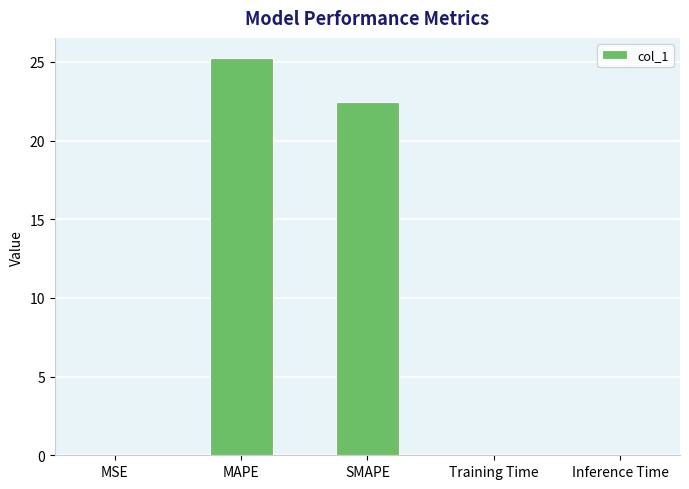

Is it true that the value at MAPE is 7.8?

False